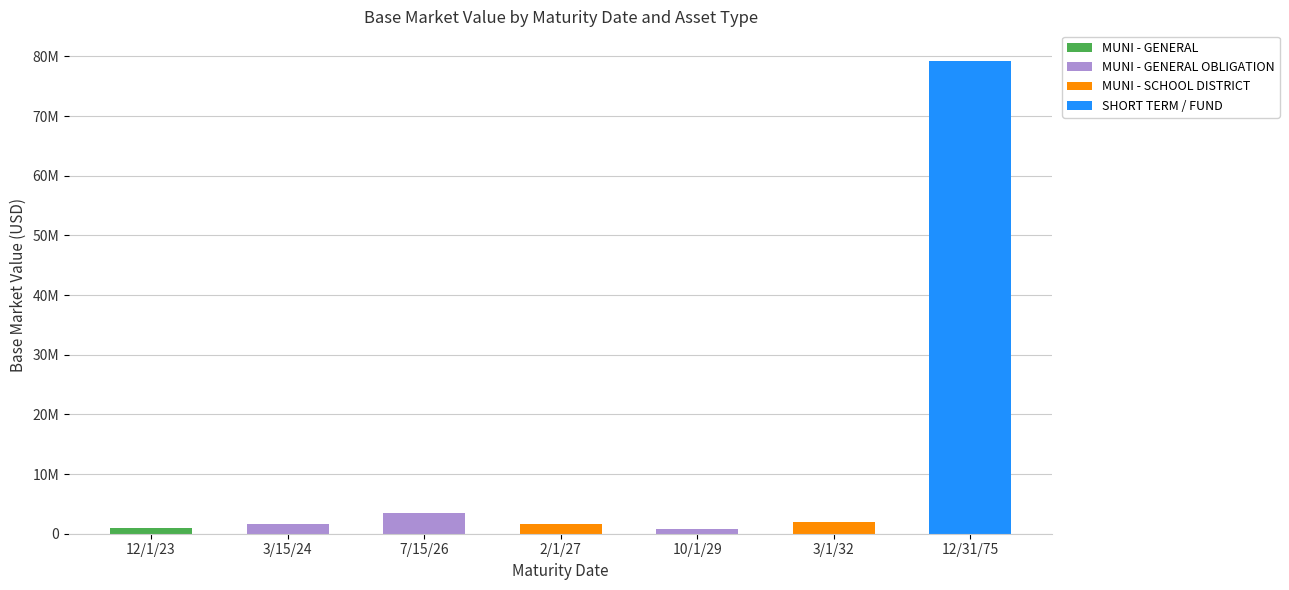

List the series in order of their peak value, highest first.

SHORT TERM / FUND, MUNI - GENERAL OBLIGATION, MUNI - SCHOOL DISTRICT, MUNI - GENERAL